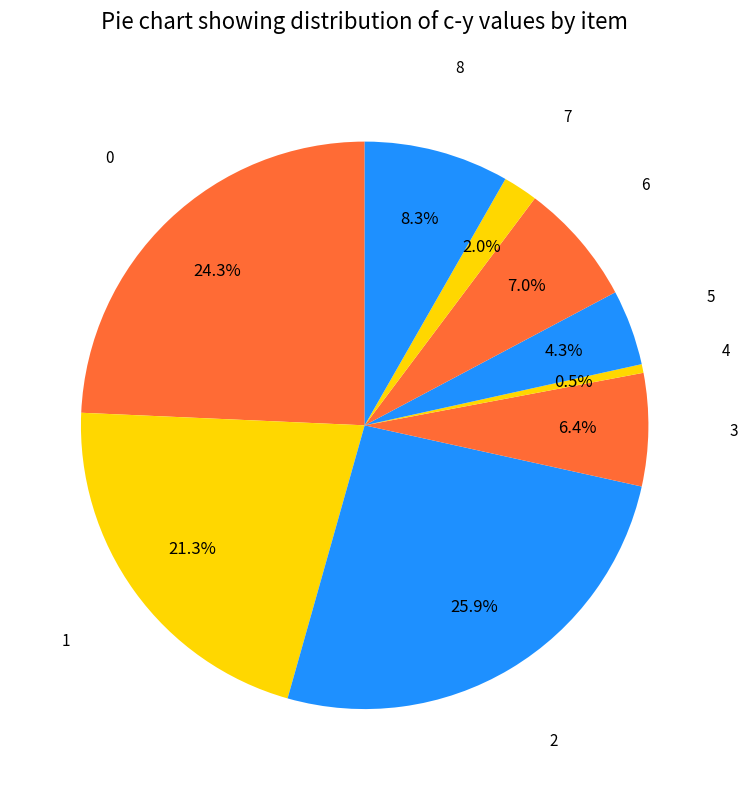

What portion of the pie excludes 3?

93.6%